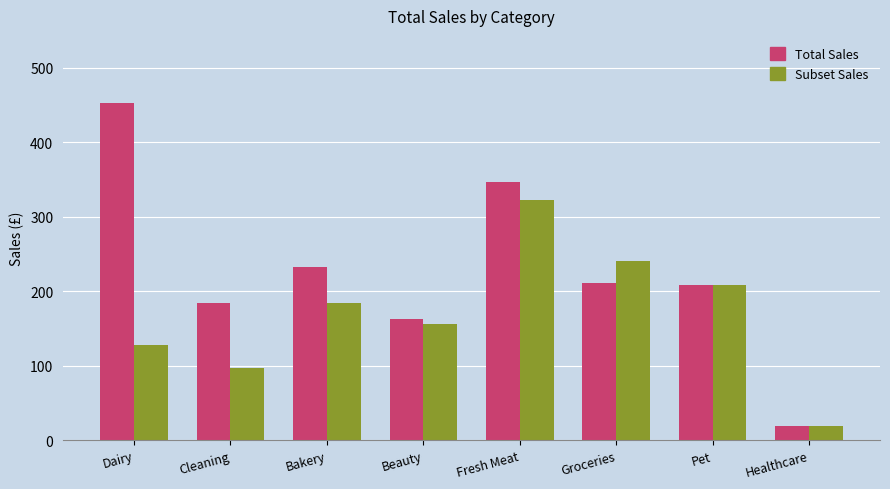

Is the value of Subset Sales at Fresh Meat greater than the value of Total Sales at Groceries?

Yes